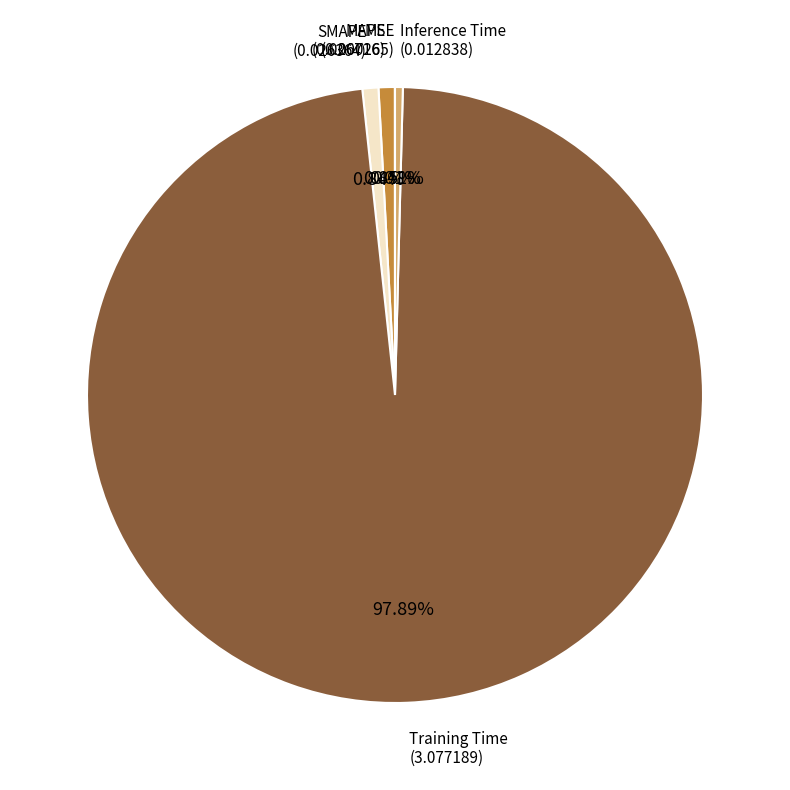

Does any single category account for the majority?

Yes